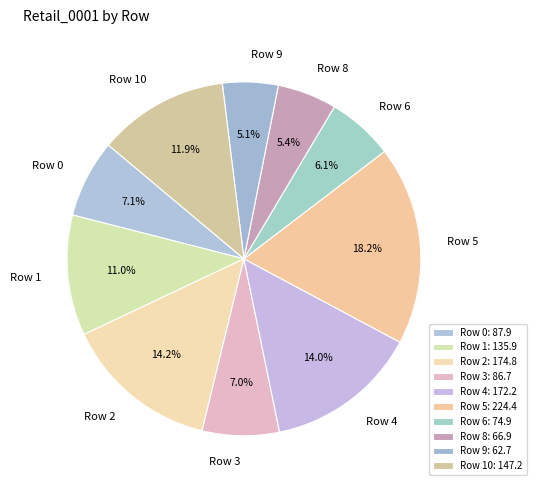

Which category has the biggest portion of the pie?

Row 5